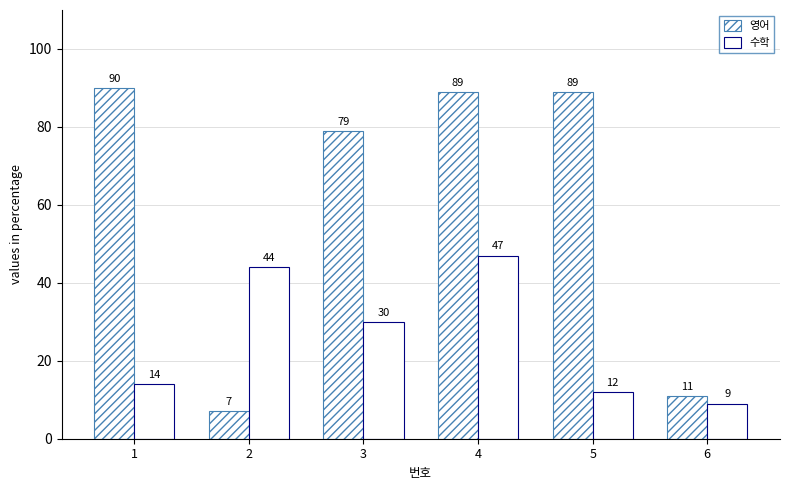

Does the chart contain any negative values?

No